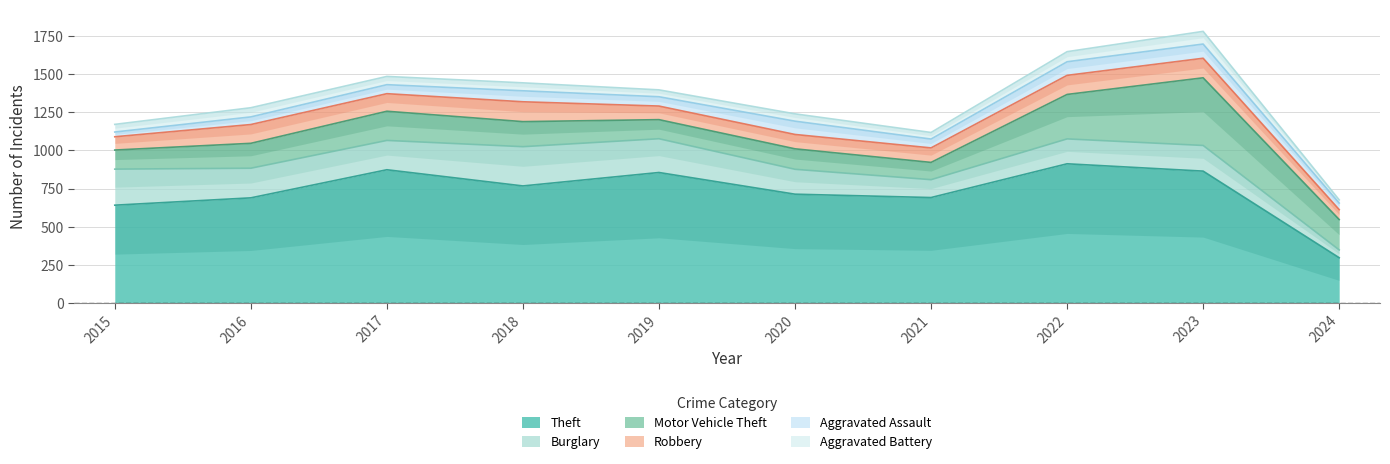

Which series has the largest total across all categories?

Theft